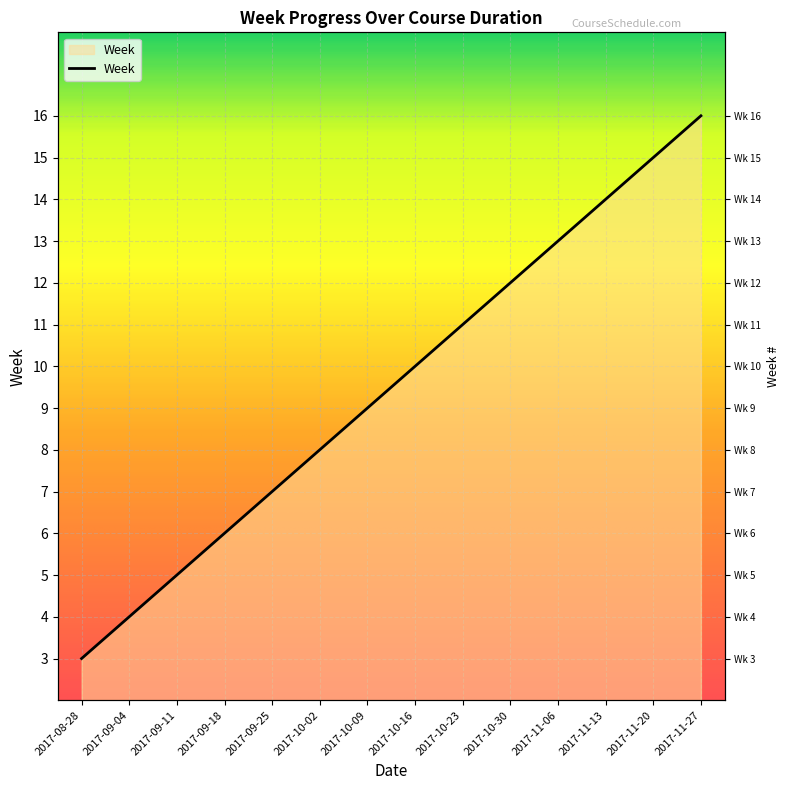

What is the greatest value displayed?

16